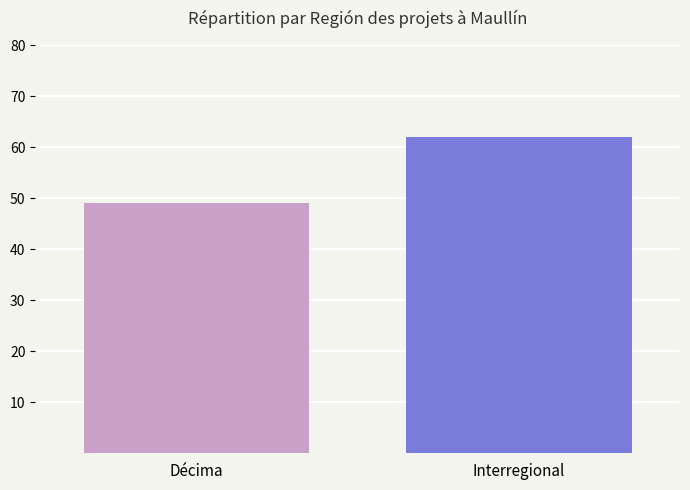

What is the greatest value displayed?

62